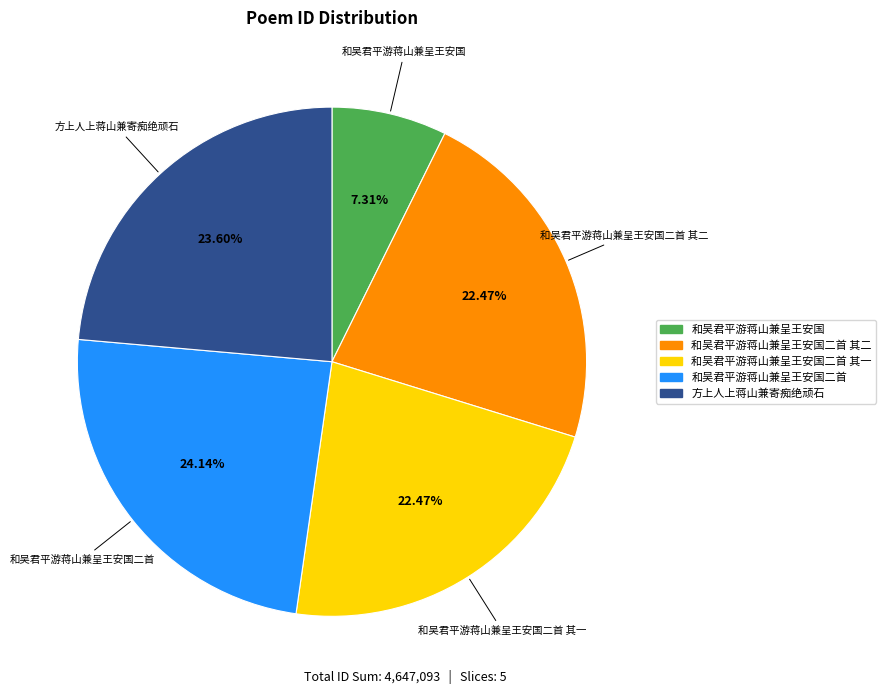

Is there a majority slice in this chart?

No